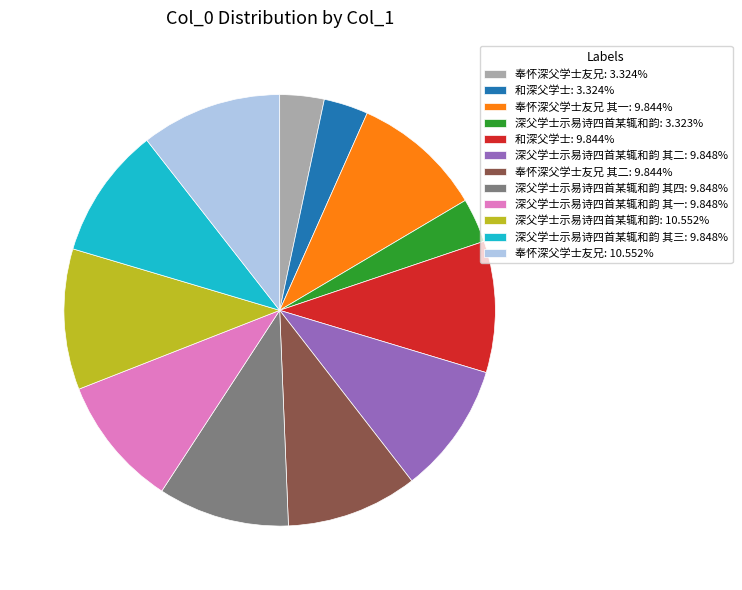

Is there a majority slice in this chart?

No